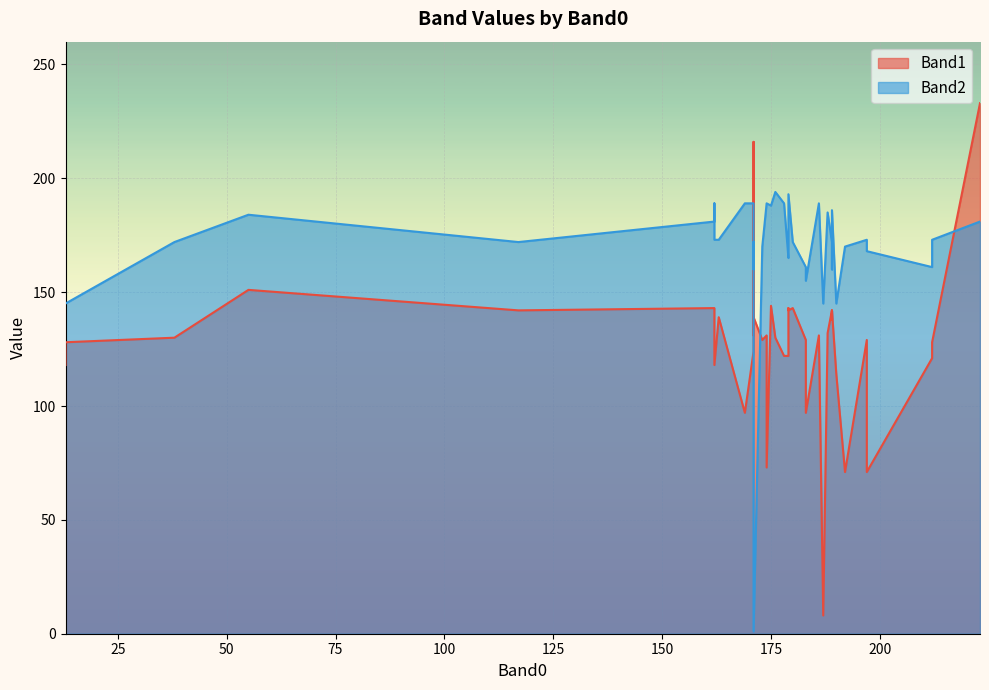

At which category does Band2 reach its first local valley?

13